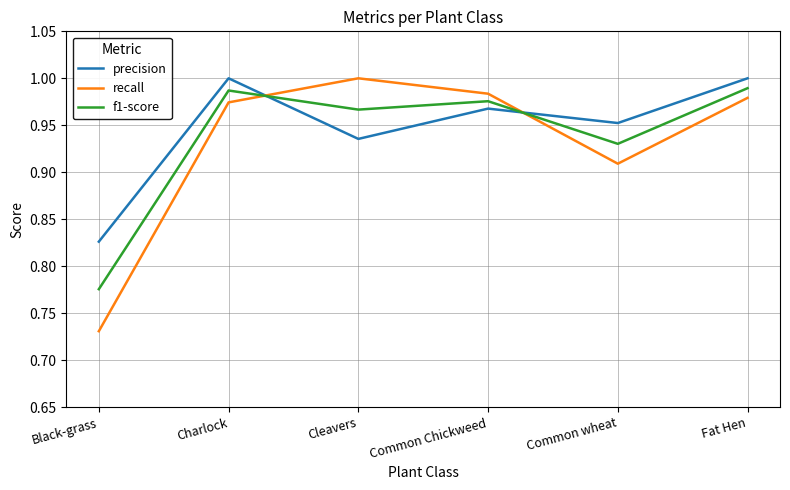

True or false: recall has a value of 0.5 at Charlock.

False